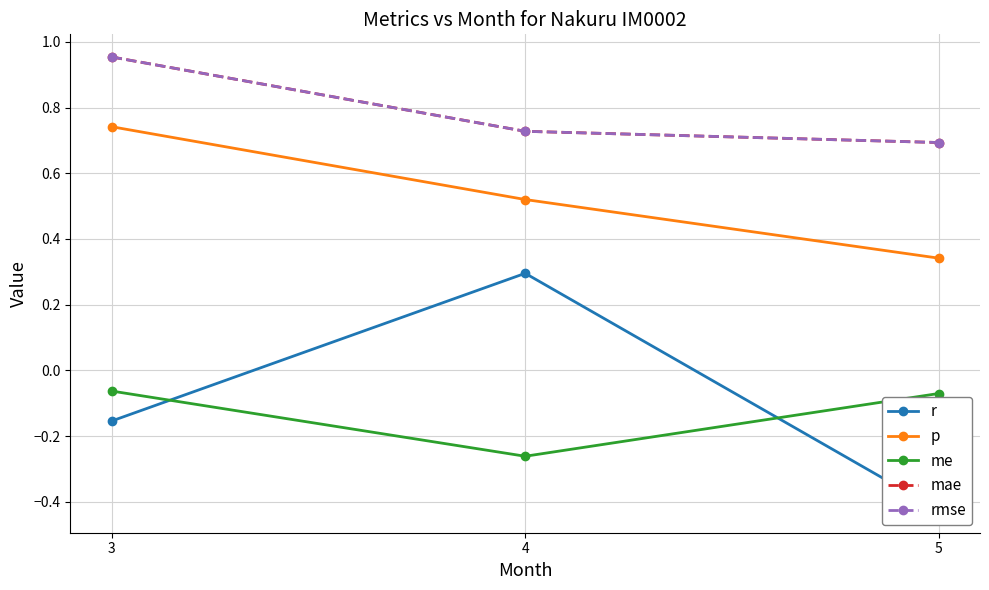

How many distinct data groups are displayed?

5